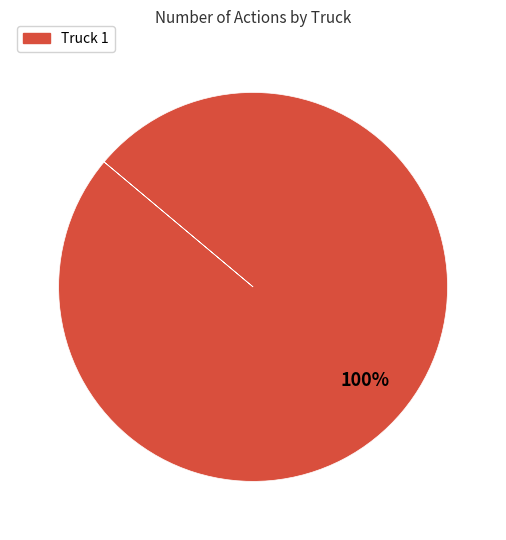

How many segments does this pie chart have?

1